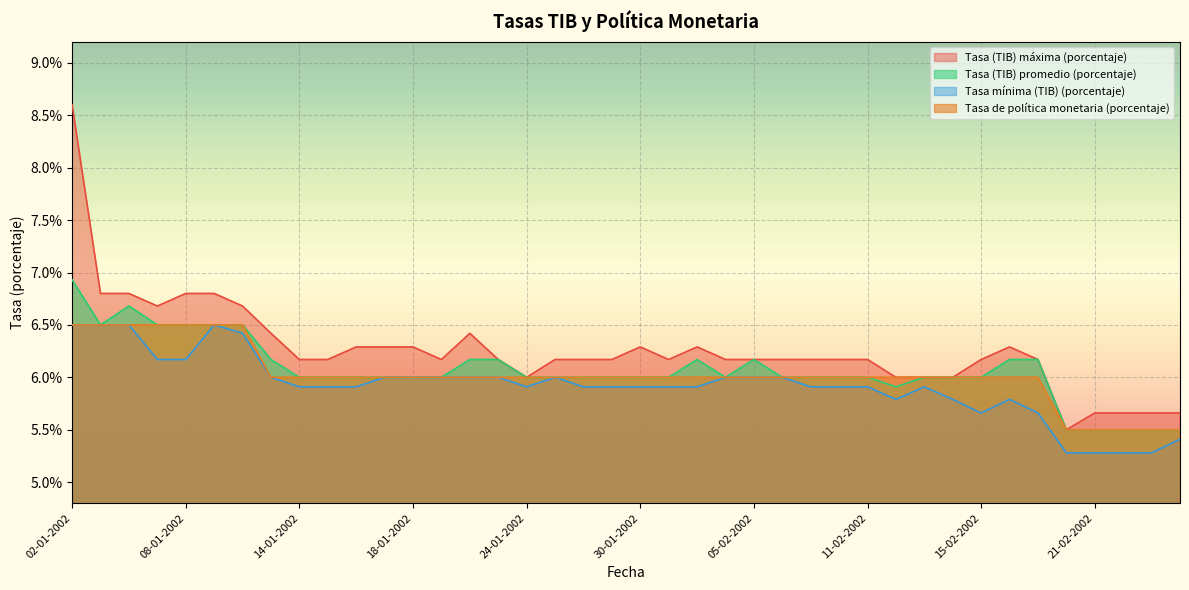

What is the difference between the second highest and second lowest values in the Tasa (TIB) máxima (porcentaje) series?

1.1